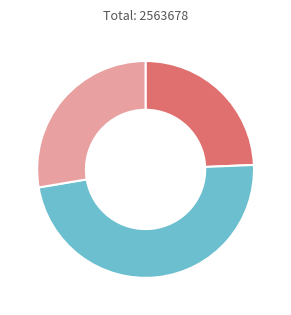

Is there a majority slice in this chart?

No